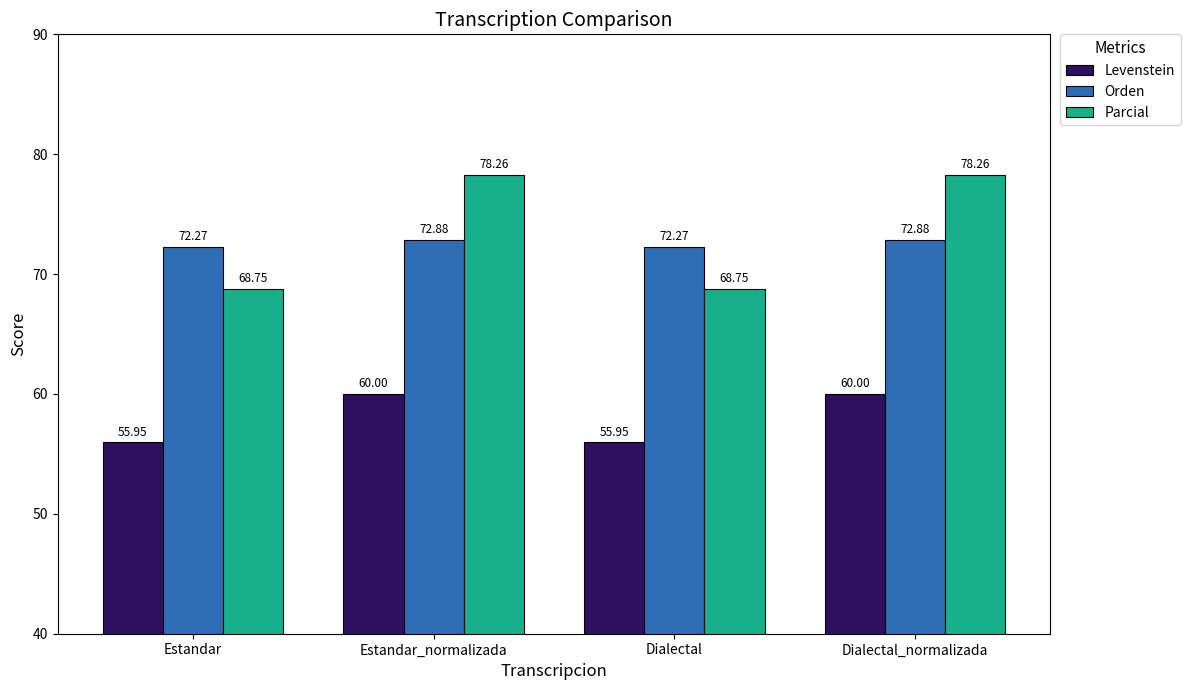

Which series has the largest range (max minus min)?

Parcial